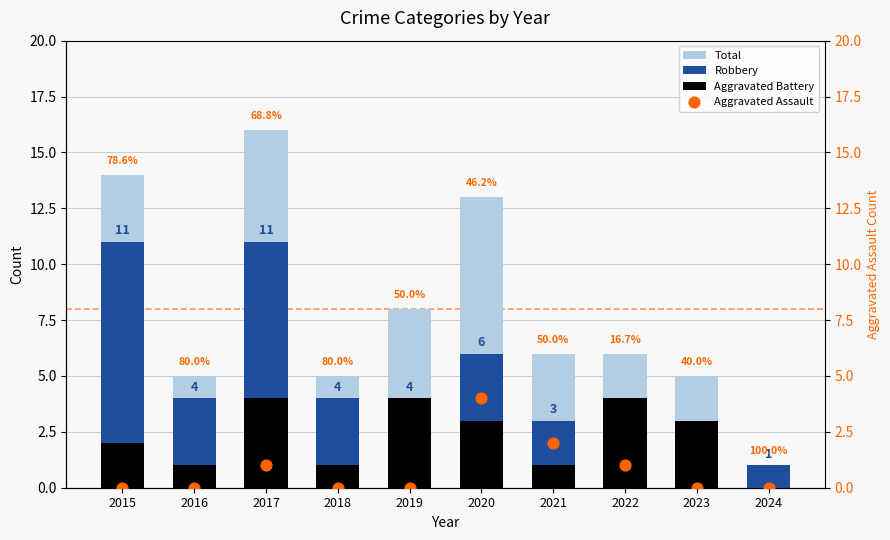

What are all the series names shown in the legend?

Total, Robbery, Aggravated Battery, Aggravated Assault